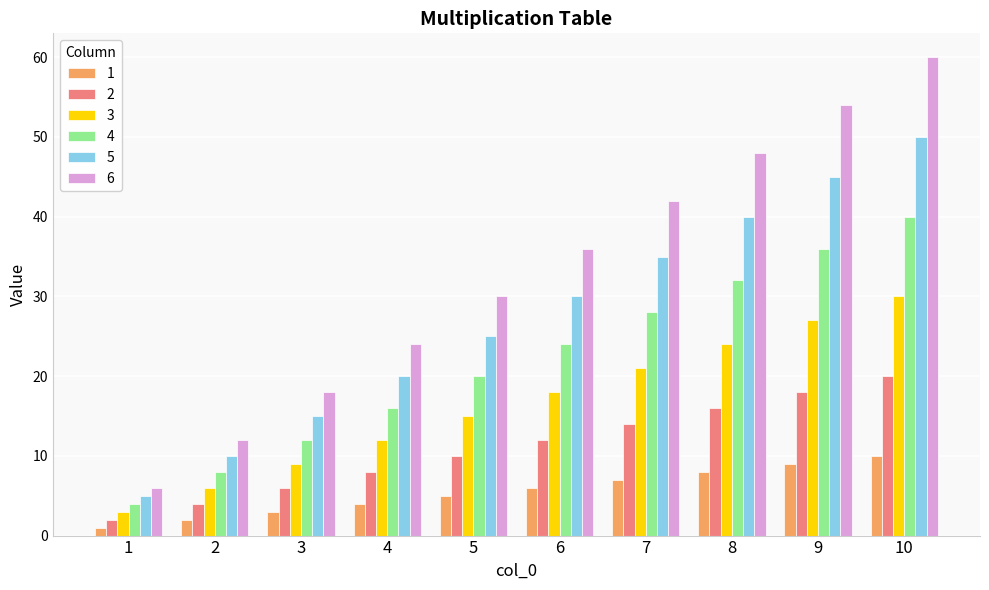

What is the sum of the 2 values at 5 and 8?

26